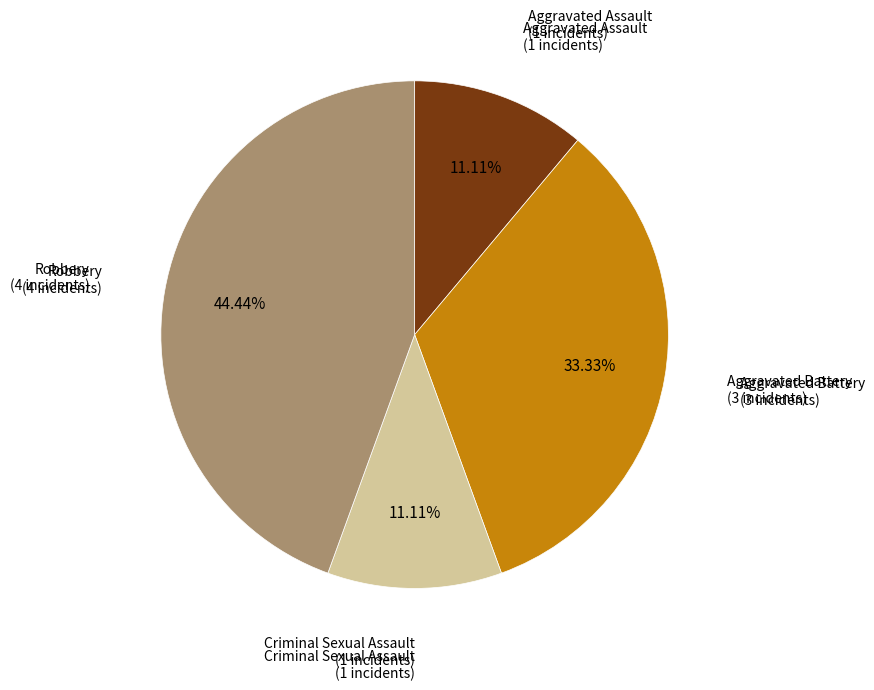

Does any single category account for the majority?

No